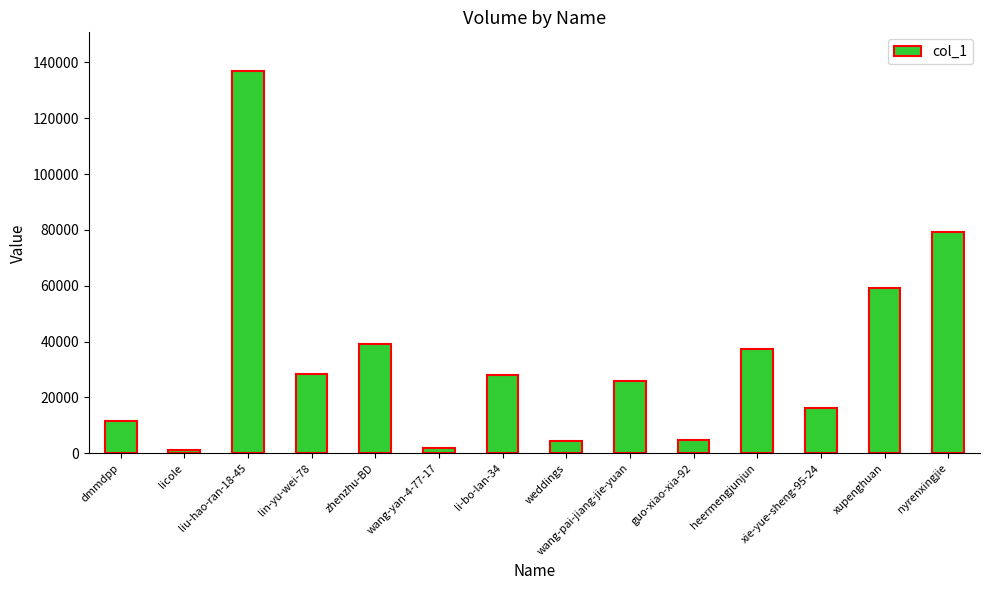

The value at wang-pai-jiang-jie-yuan is 25978. True or false?

True